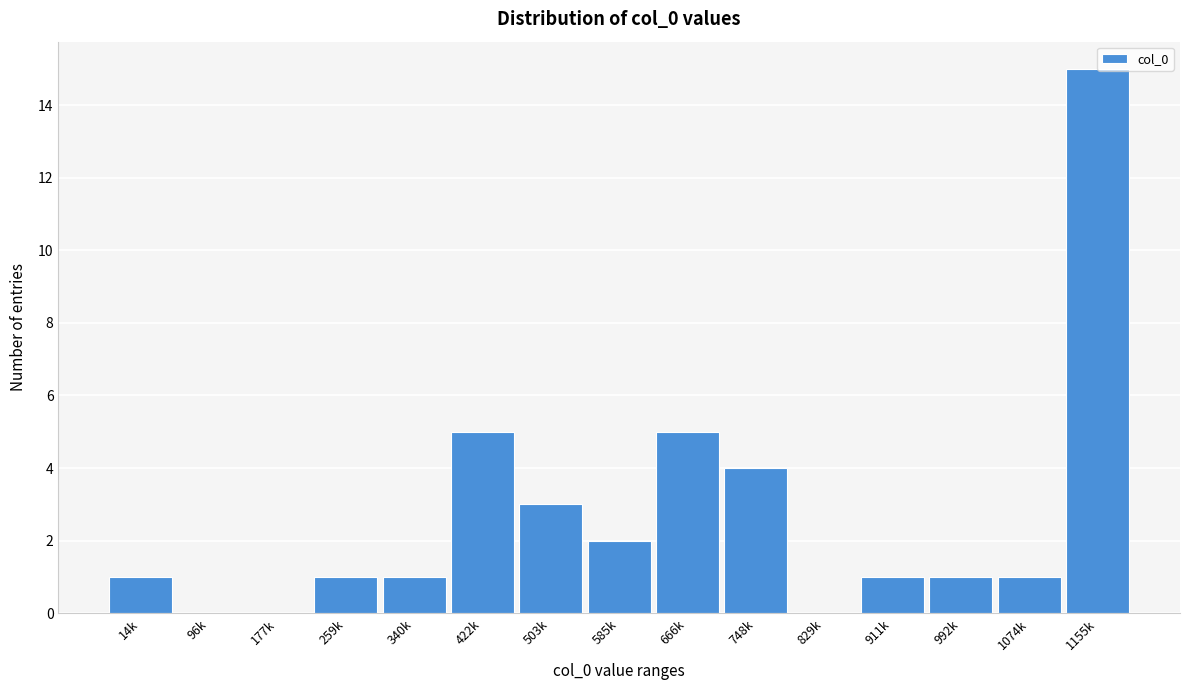

What is the sum of all values?

40